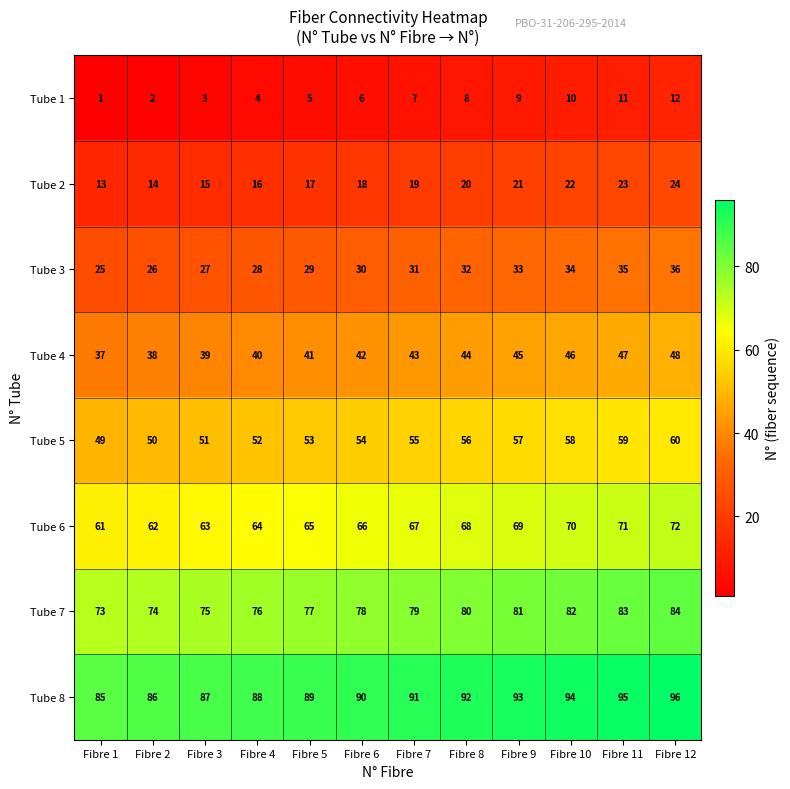

How many data points does each series have?

12